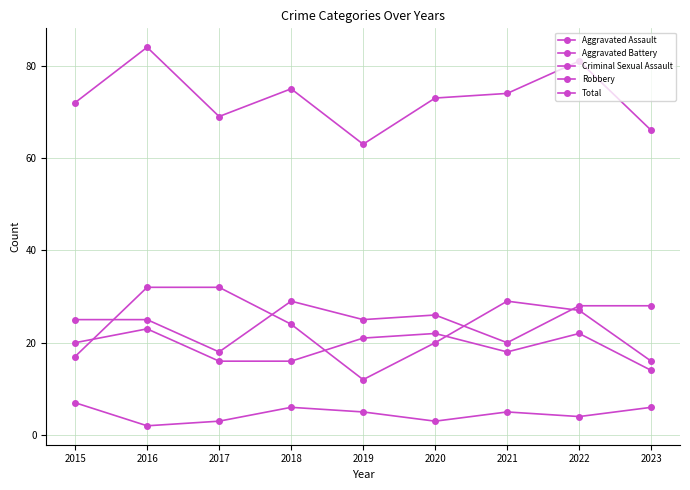

How many lines are shown in the chart?

5